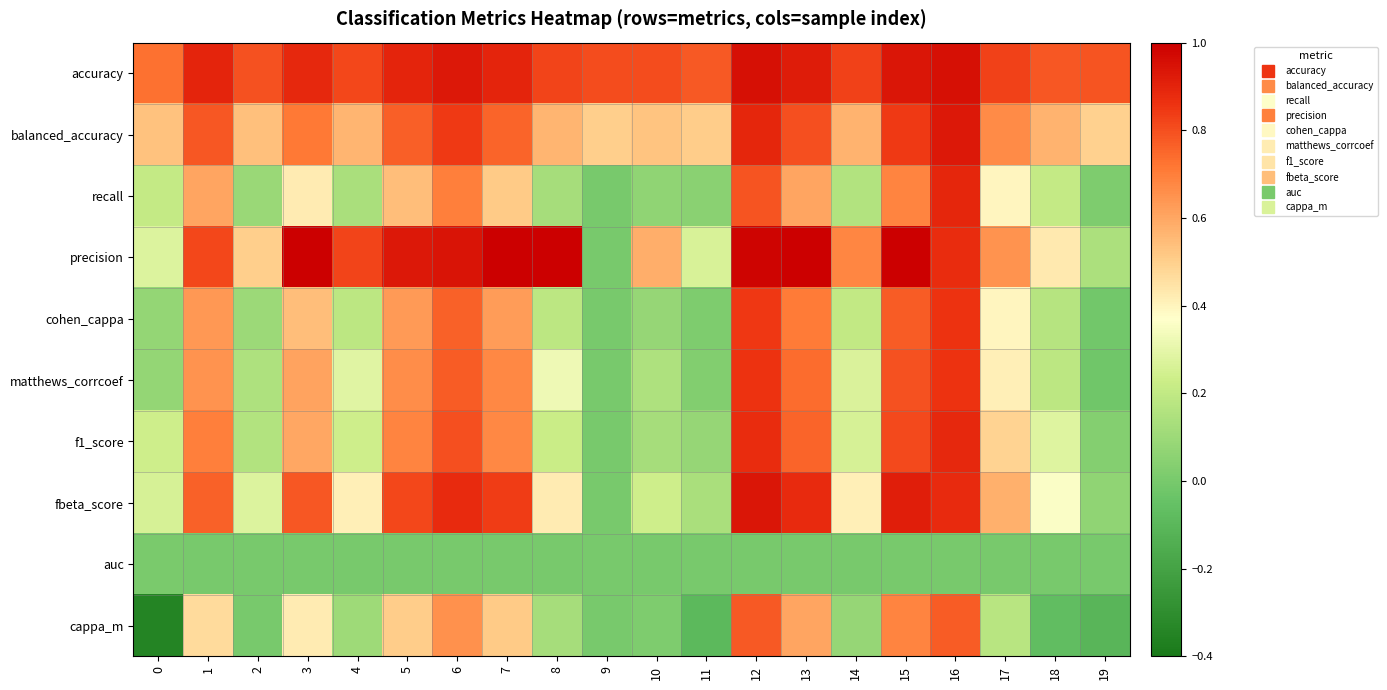

Reading left to right, what are all the values shown in this chart?

accuracy: 0=0.7	1=0.9	2=0.8	3=0.9	4=0.8	5=0.9	6=0.9	7=0.9	8=0.8	9=0.8	10=0.8	11=0.8	12=1.0	13=0.9	14=0.8	15=0.9	16=1.0	17=0.8	18=0.8	19=0.8
balanced_accuracy: 0=0.5	1=0.8	2=0.5	3=0.7	4=0.6	5=0.8	6=0.8	7=0.8	8=0.6	9=0.5	10=0.5	11=0.5	12=0.9	13=0.8	14=0.6	15=0.8	16=0.9	17=0.7	18=0.6	19=0.5
recall: 0=0.2	1=0.6	2=0.1	3=0.4	4=0.1	5=0.5	6=0.7	7=0.5	8=0.1	9=0.0	10=0.1	11=0.0	12=0.8	13=0.6	14=0.2	15=0.7	16=0.9	17=0.4	18=0.2	19=0.0
precision: 0=0.3	1=0.8	2=0.5	3=1.0	4=0.8	5=0.9	6=0.9	7=1.0	8=1.0	9=0.0	10=0.6	11=0.3	12=1.0	13=1.0	14=0.7	15=1.0	16=0.9	17=0.6	18=0.4	19=0.1
cohen_cappa: 0=0.1	1=0.6	2=0.1	3=0.5	4=0.2	5=0.6	6=0.8	7=0.6	8=0.2	9=0.0	10=0.1	11=0.0	12=0.9	13=0.7	14=0.2	15=0.8	16=0.9	17=0.4	18=0.2	19=-0.0
matthews_corrcoef: 0=0.1	1=0.6	2=0.1	3=0.6	4=0.3	5=0.7	6=0.8	7=0.7	8=0.3	9=0.0	10=0.2	11=0.0	12=0.9	13=0.7	14=0.3	15=0.8	16=0.9	17=0.4	18=0.2	19=-0.0
f1_score: 0=0.2	1=0.7	2=0.2	3=0.6	4=0.2	5=0.7	6=0.8	7=0.7	8=0.2	9=0.0	10=0.1	11=0.1	12=0.9	13=0.8	14=0.3	15=0.8	16=0.9	17=0.5	18=0.3	19=0.0
fbeta_score: 0=0.3	1=0.8	2=0.3	3=0.8	4=0.4	5=0.8	6=0.9	7=0.8	8=0.4	9=0.0	10=0.2	11=0.1	12=0.9	13=0.9	14=0.4	15=0.9	16=0.9	17=0.6	18=0.4	19=0.1
auc: 0=0.0	1=0.0	2=0.0	3=0.0	4=0.0	5=0.0	6=0.0	7=0.0	8=0.0	9=0.0	10=0.0	11=0.0	12=0.0	13=0.0	14=0.0	15=0.0	16=0.0	17=0.0	18=0.0	19=0.0
cappa_m: 0=-0.3	1=0.5	2=0.0	3=0.4	4=0.1	5=0.5	6=0.7	7=0.5	8=0.1	9=0.0	10=0.0	11=-0.1	12=0.8	13=0.6	14=0.1	15=0.7	16=0.8	17=0.2	18=-0.1	19=-0.1